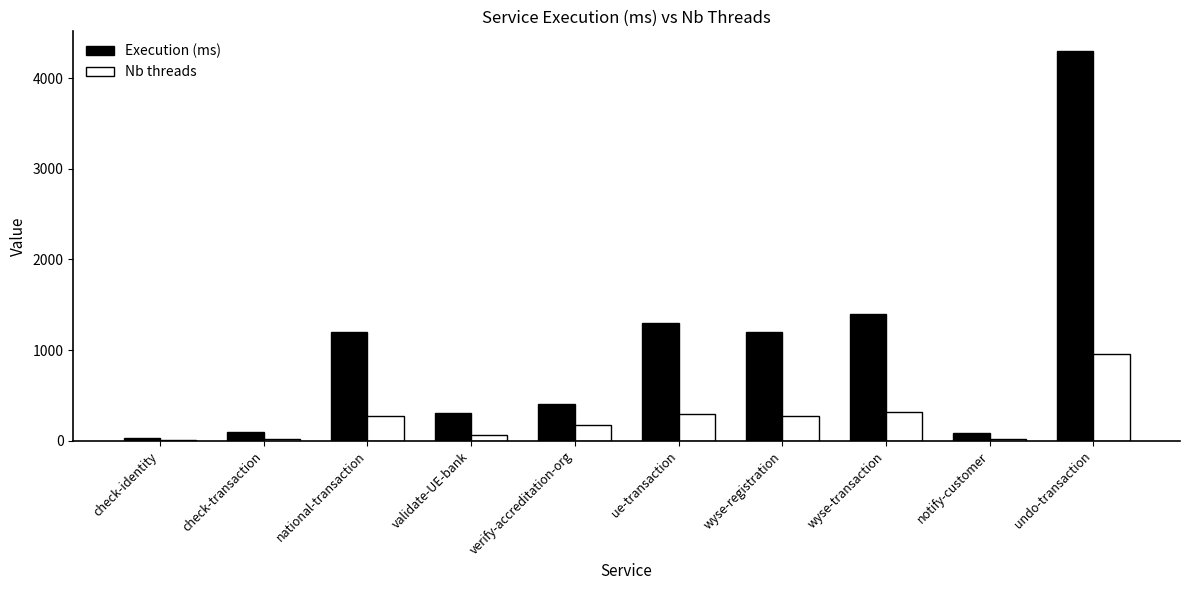

At which label is Execution (ms) closest to 2165?

wyse-transaction